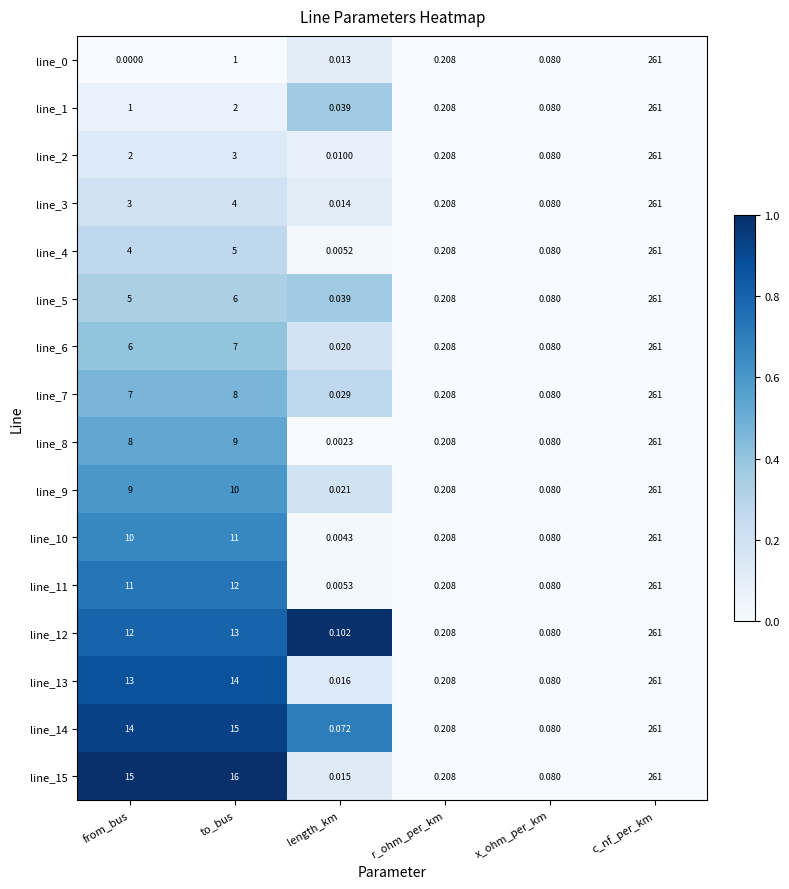

Which category has the highest value across all series?

c_nf_per_km